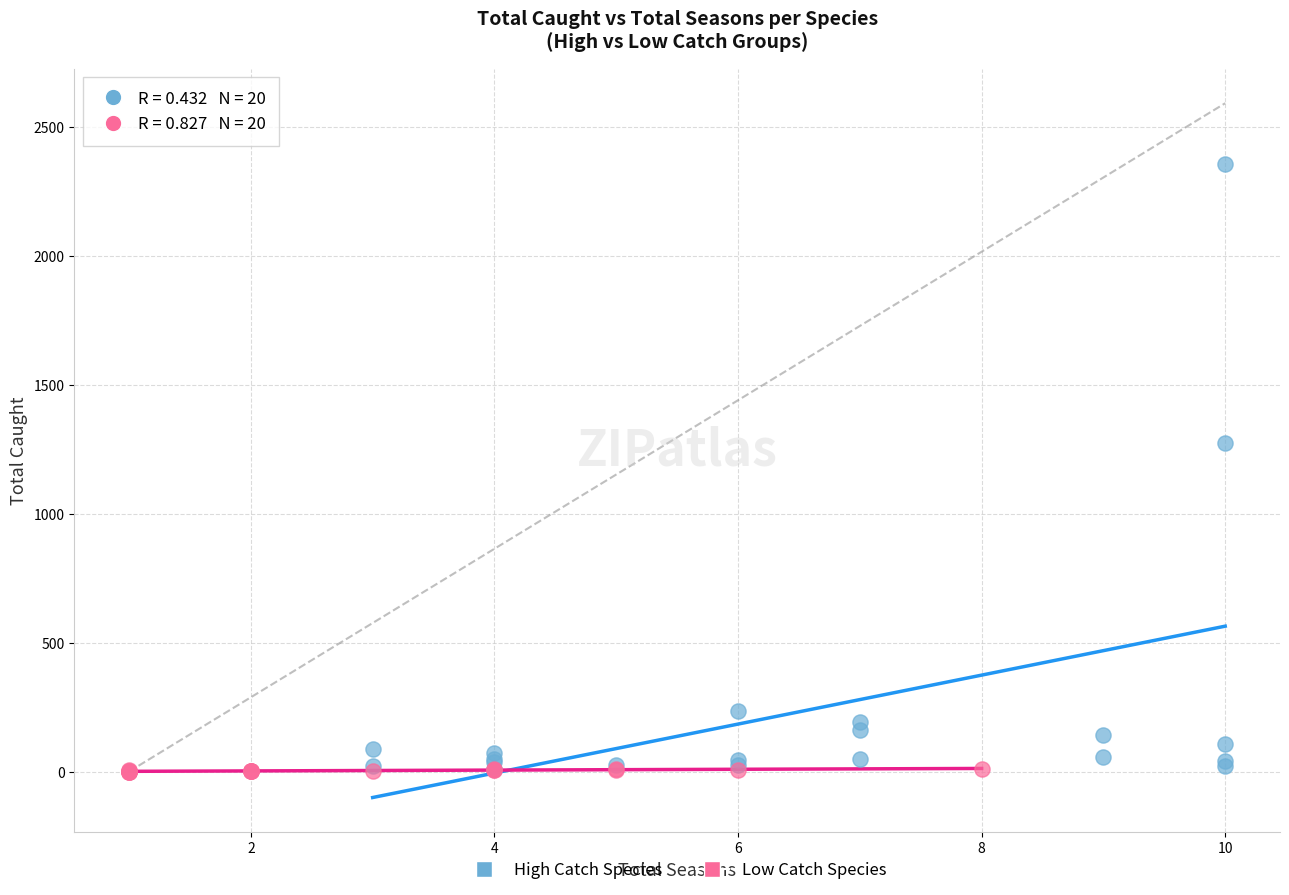

Which series has the widest spread of Y values?

High Catch Species